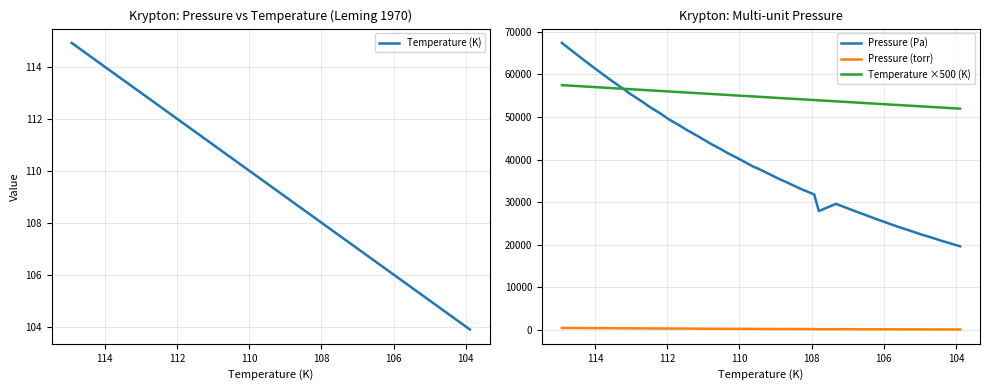

Does the chart display data point markers on the line(s)?

No